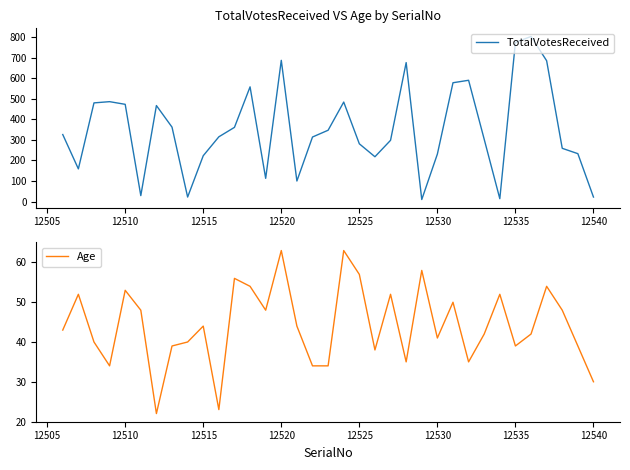

How many intersections are there between TotalVotesReceived and Age?

9